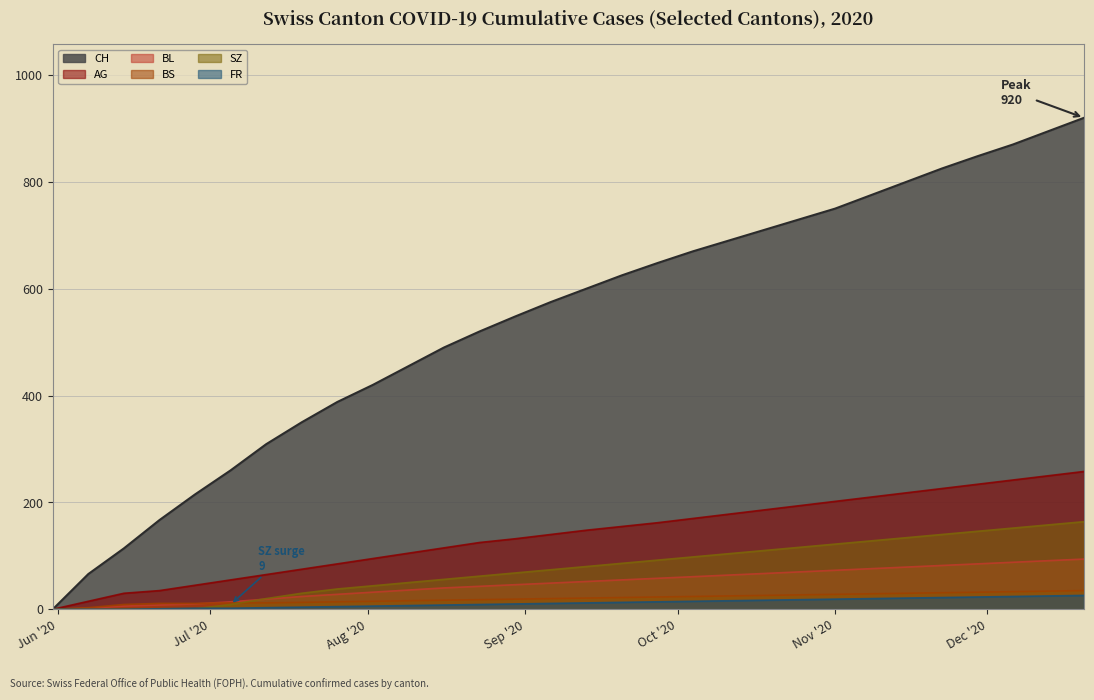

Which series has the largest range (max minus min)?

CH